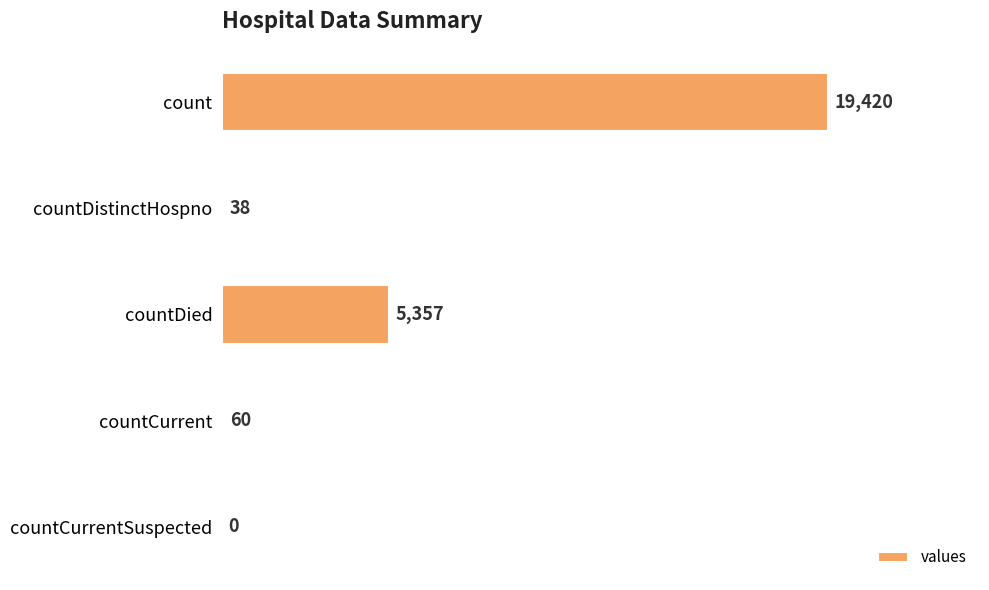

What is the average value?

4975